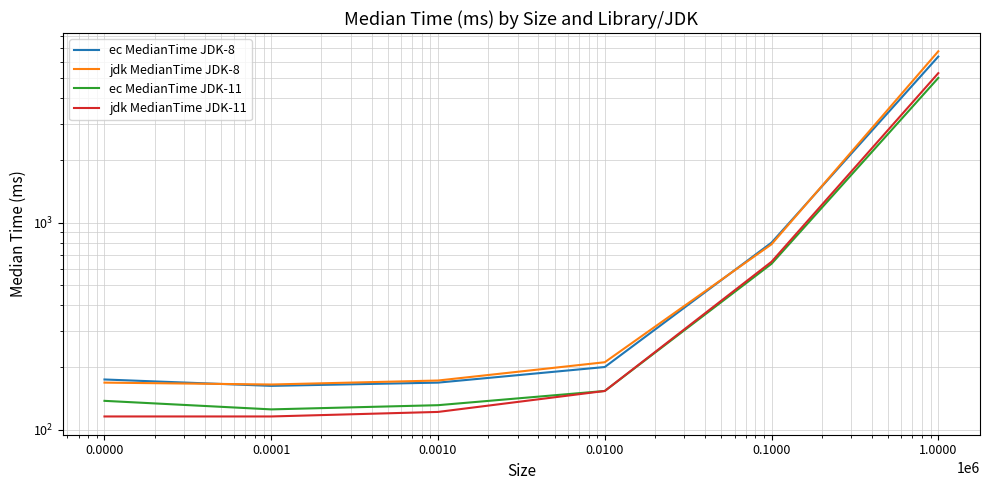

True or false: jdk MedianTime JDK-11 and jdk MedianTime JDK-8 cross at least once.

False